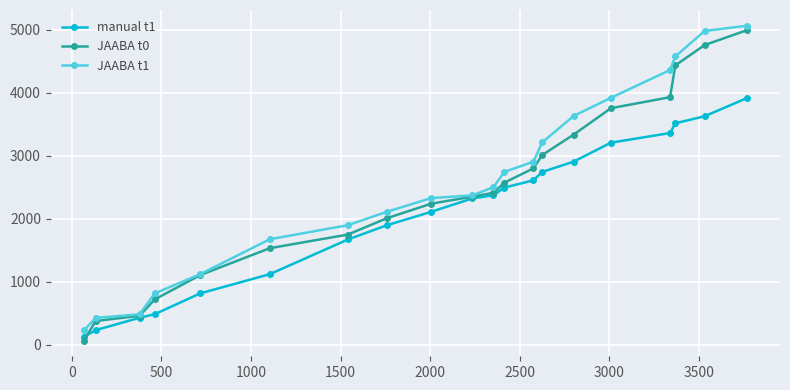

What is the difference between the maximum and second lowest values in the manual t1 series?

3683